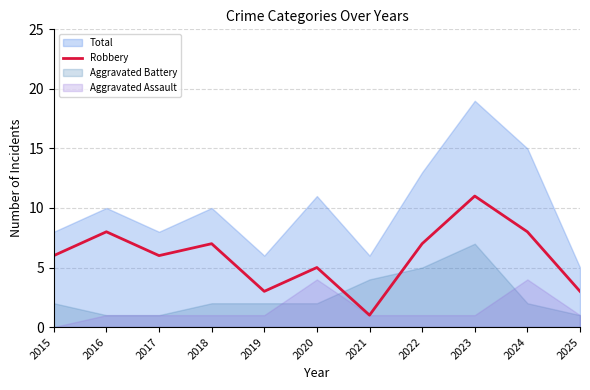

What is the difference between the values at 2020 and 2022?

2